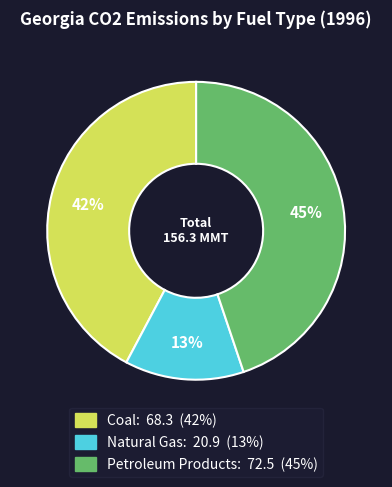

How many segments does this pie chart have?

3